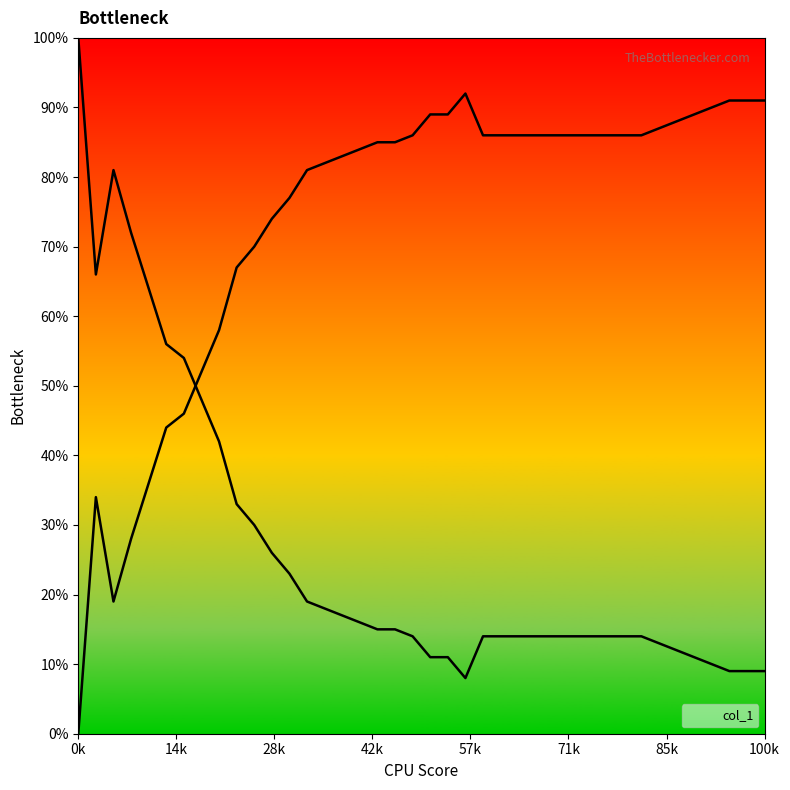

Where is the data nearest to the value 0?

0k